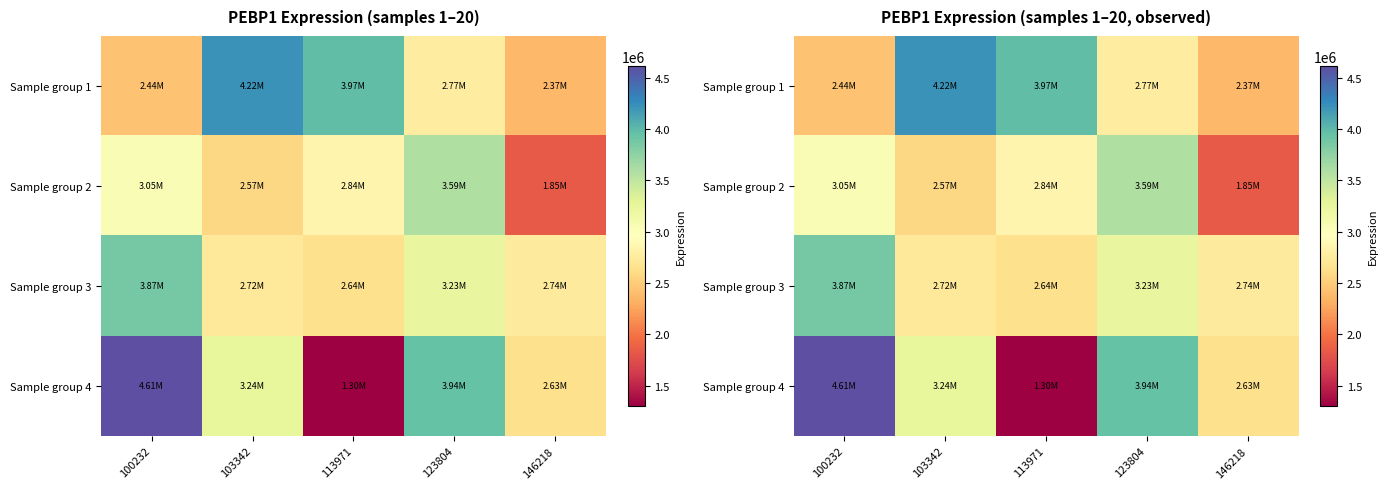

At how many categories does at least one series exceed 2462442?

5